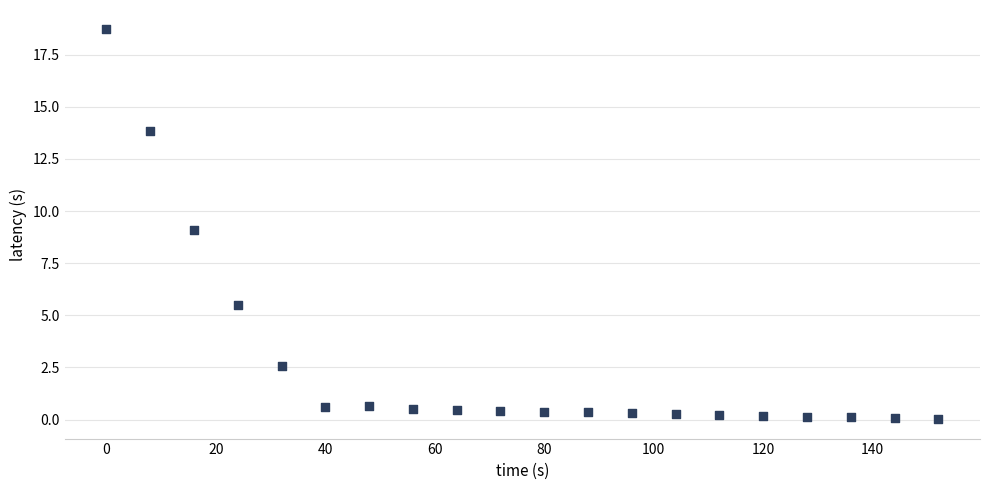

What is the range of Y values (max minus min)?

18.7